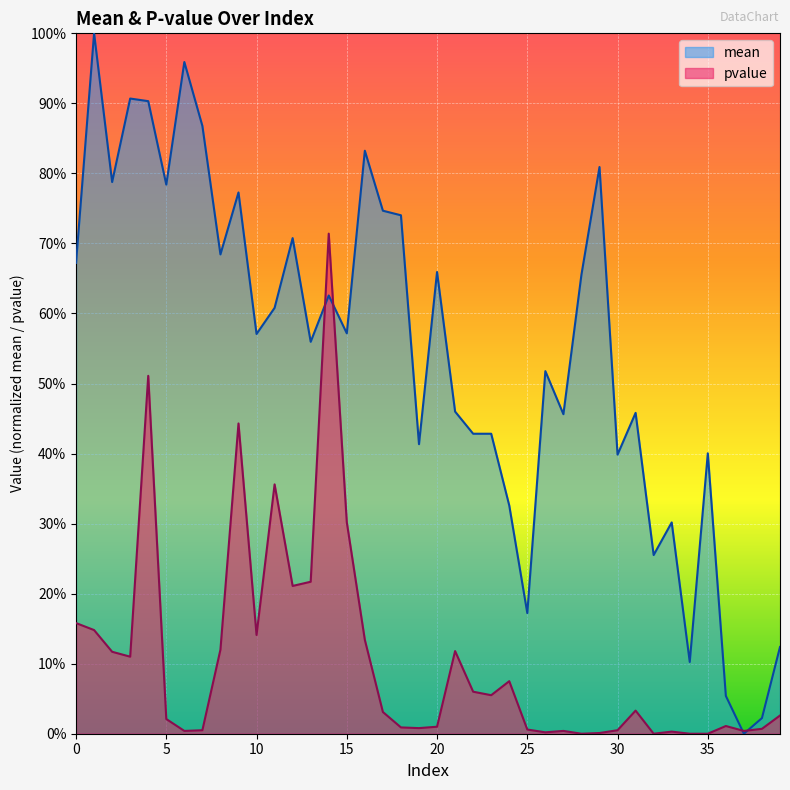

True or false: mean has a value of 0.9 at 11.

False